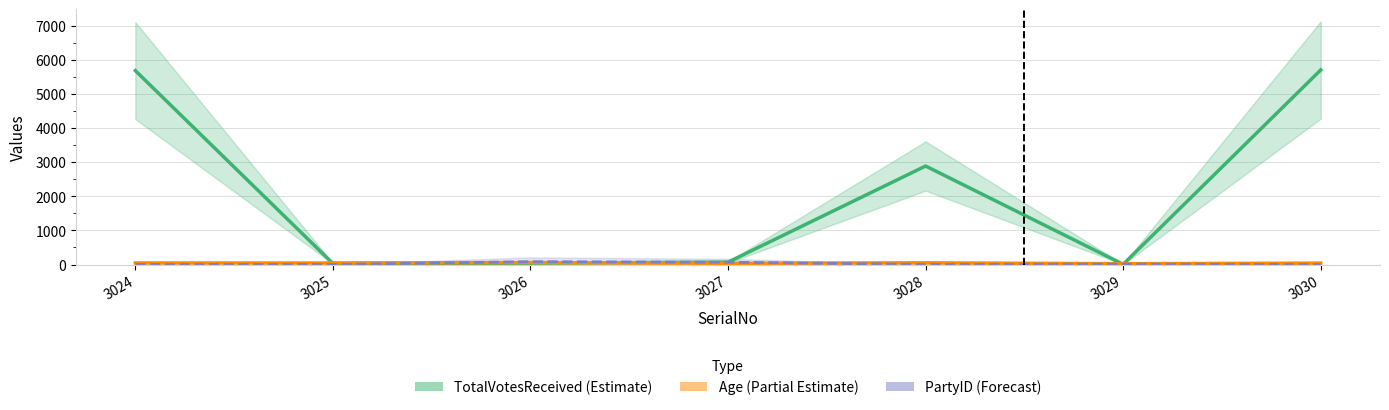

Reading right to left, transcribe all the data shown in this chart.

TotalVotesReceived (Estimate): 3030=5701	3029=7	3028=2886	3027=70	3026=40	3025=30	3024=5682
Age (Partial Estimate): 3030=42	3029=23	3028=51	3027=36	3026=58	3025=45	3024=47
PartyID (Forecast): 3030=0	3029=15	3028=2	3027=67	3026=84	3025=3	3024=1